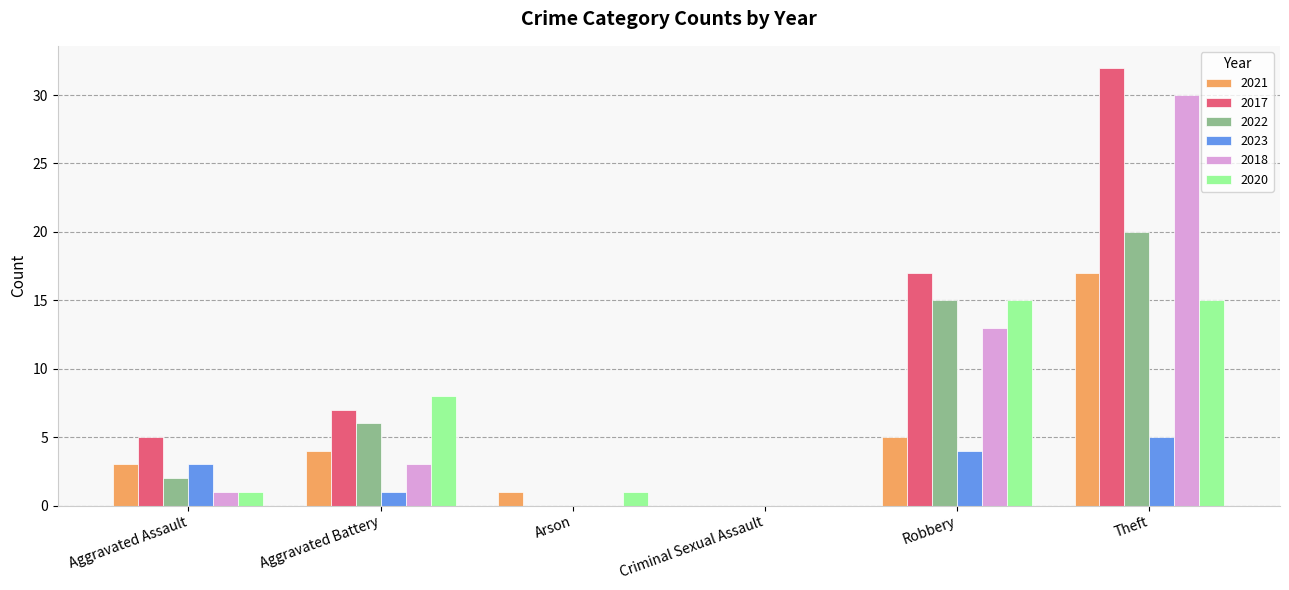

How many 2023 values are between 0 and 4?

5